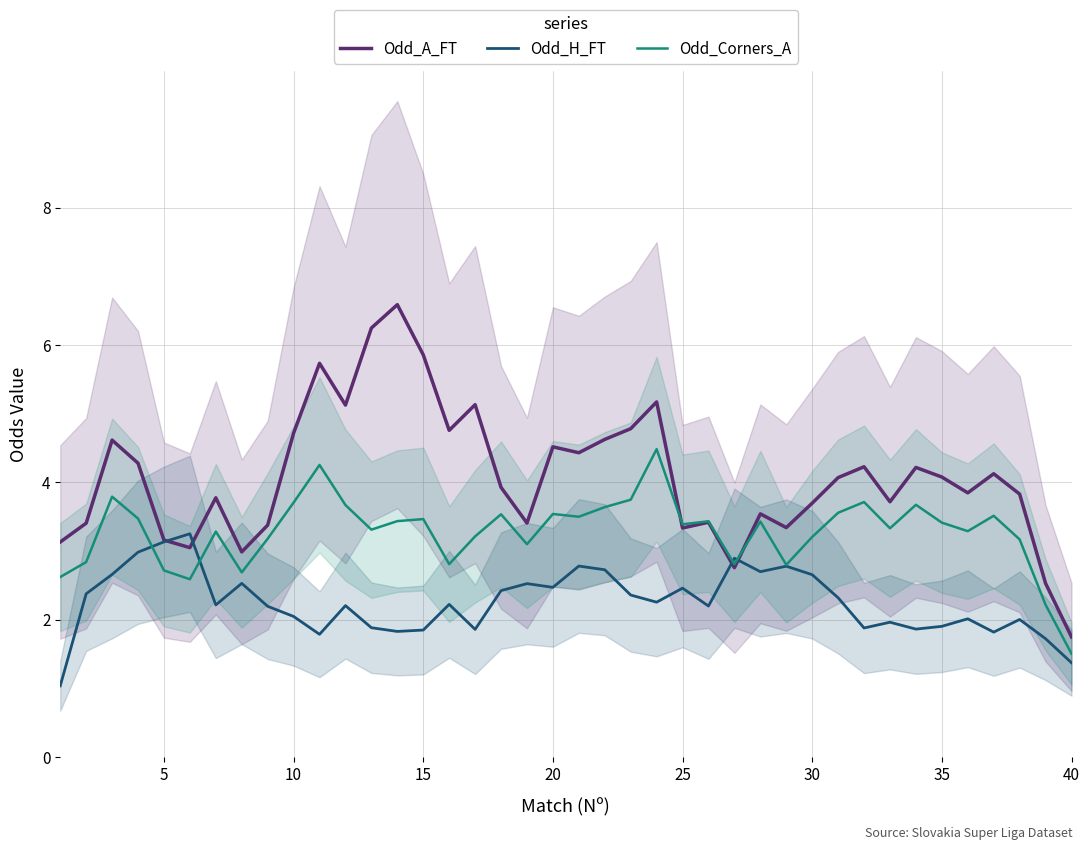

How many data points in Odd_H_FT are less than 2?

13